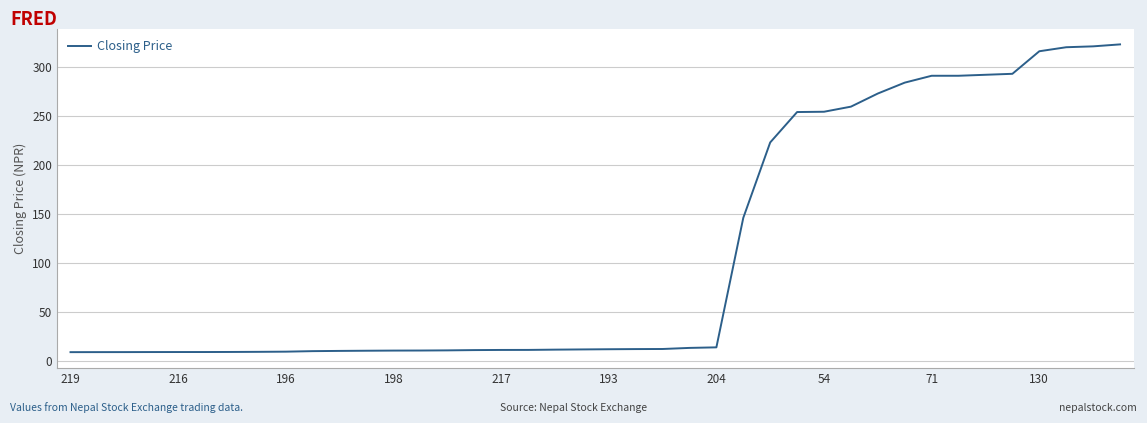

What is the difference between the maximum and minimum values?

313.9